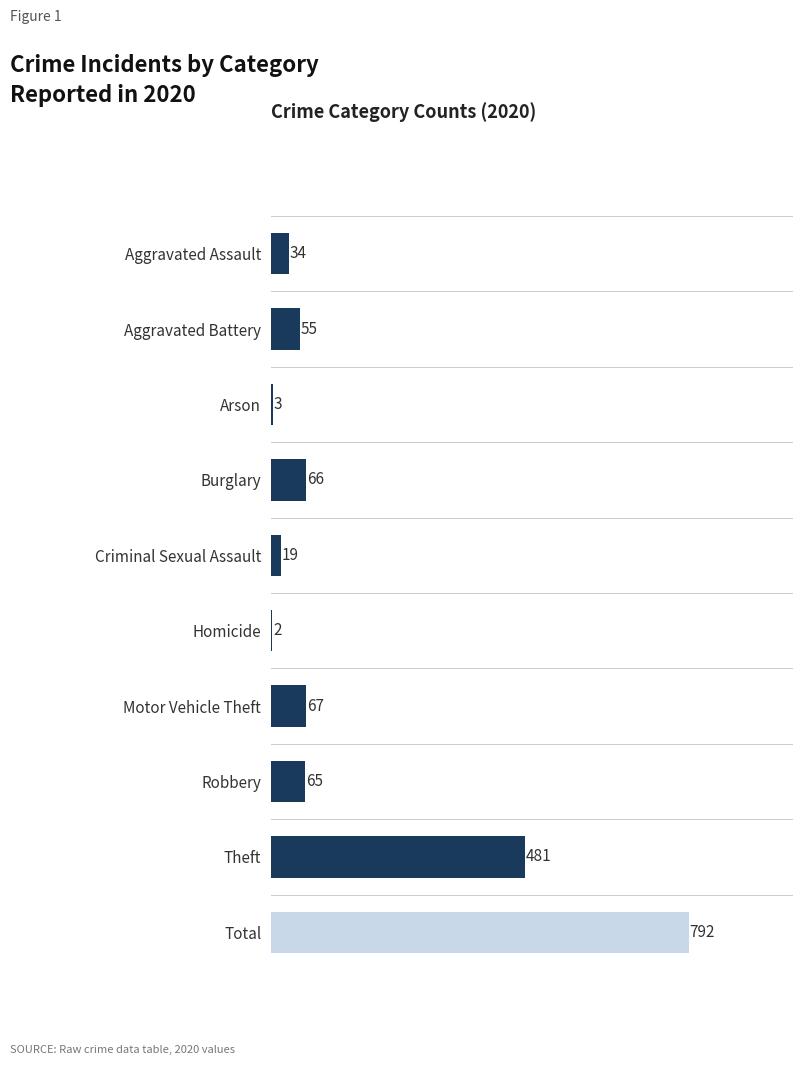

What is the sum of all values?

1584